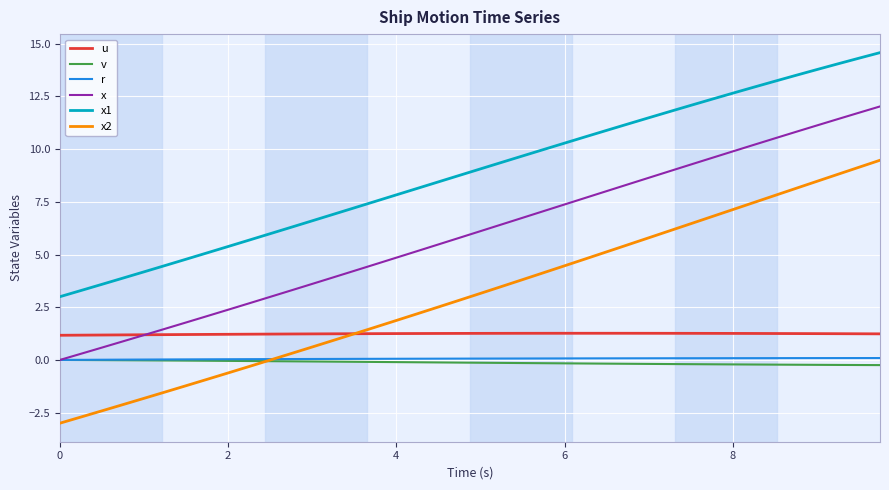

Which series has the largest total across all categories?

x1